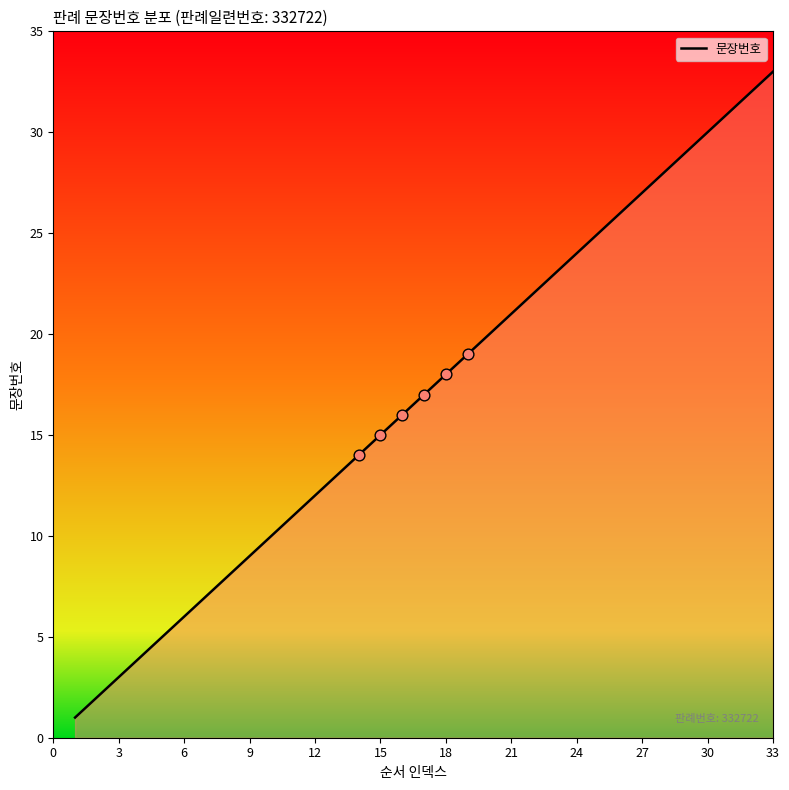

Approximately how many times larger is the value at 24 compared to 21?

1.1